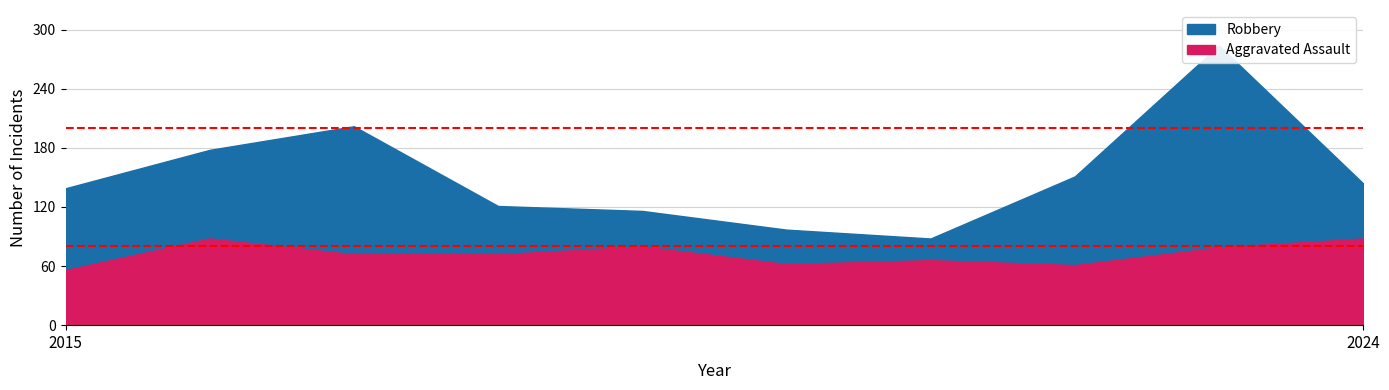

What is the sum of all Aggravated Assault values?

724